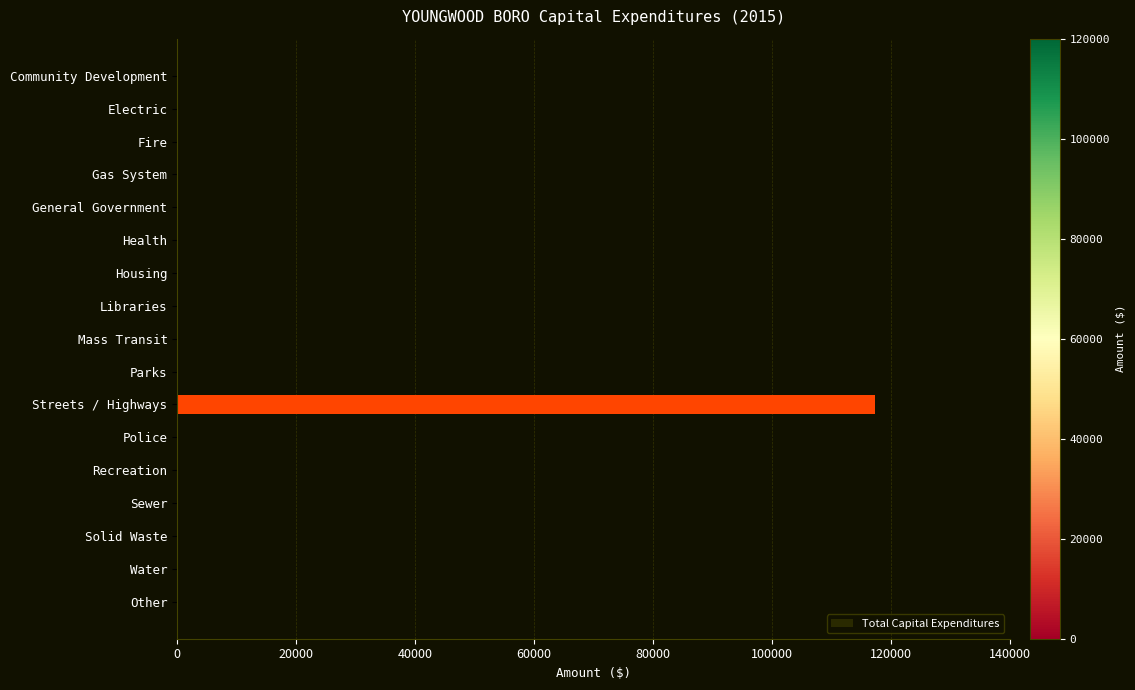

Reading bottom to top, what are all the values shown in this chart?

Other=0	Water=0	Solid Waste=0	Sewer=0	Recreation=0	Police=0	Streets / Highways=117290	Parks=0	Mass Transit=0	Libraries=0	Housing=0	Health=0	General Government=0	Gas System=0	Fire=0	Electric=0	Community Development=0